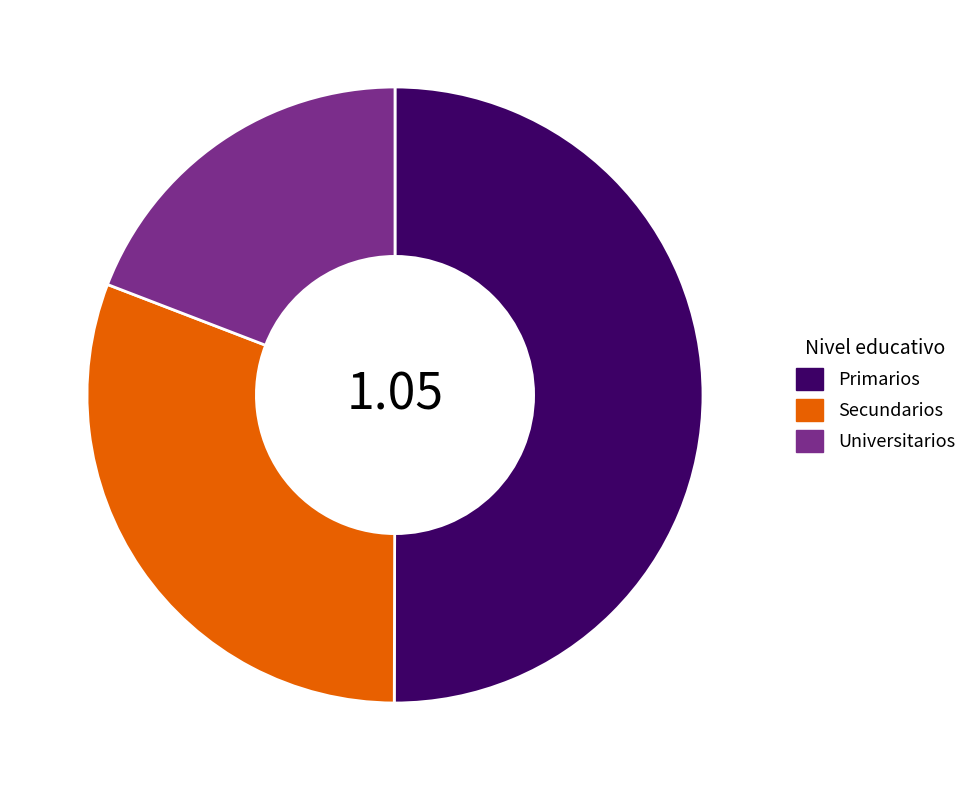

Approximately how many times larger is the value at Universitarios compared to Primarios?

0.4